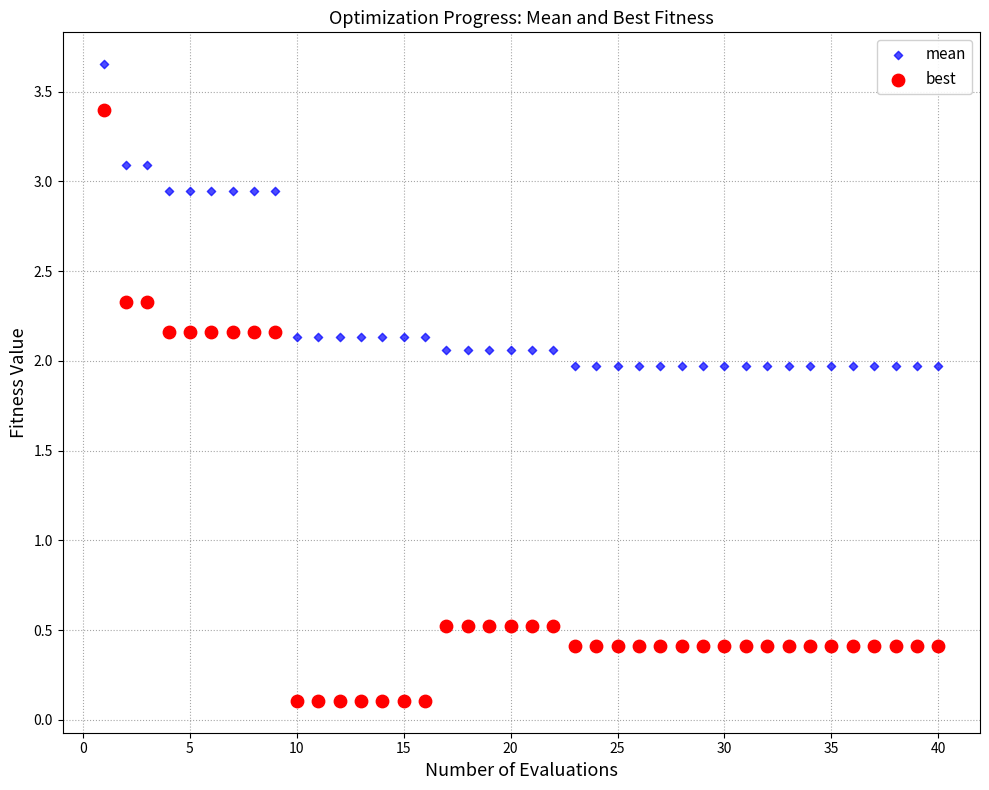

Which series contains the lowest Y value?

best